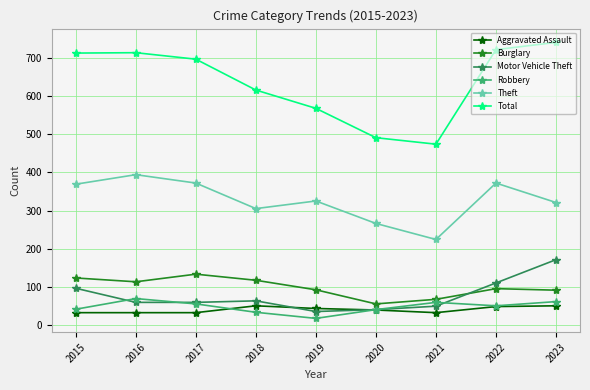

What is the difference between the highest and lowest values at 2015?

681